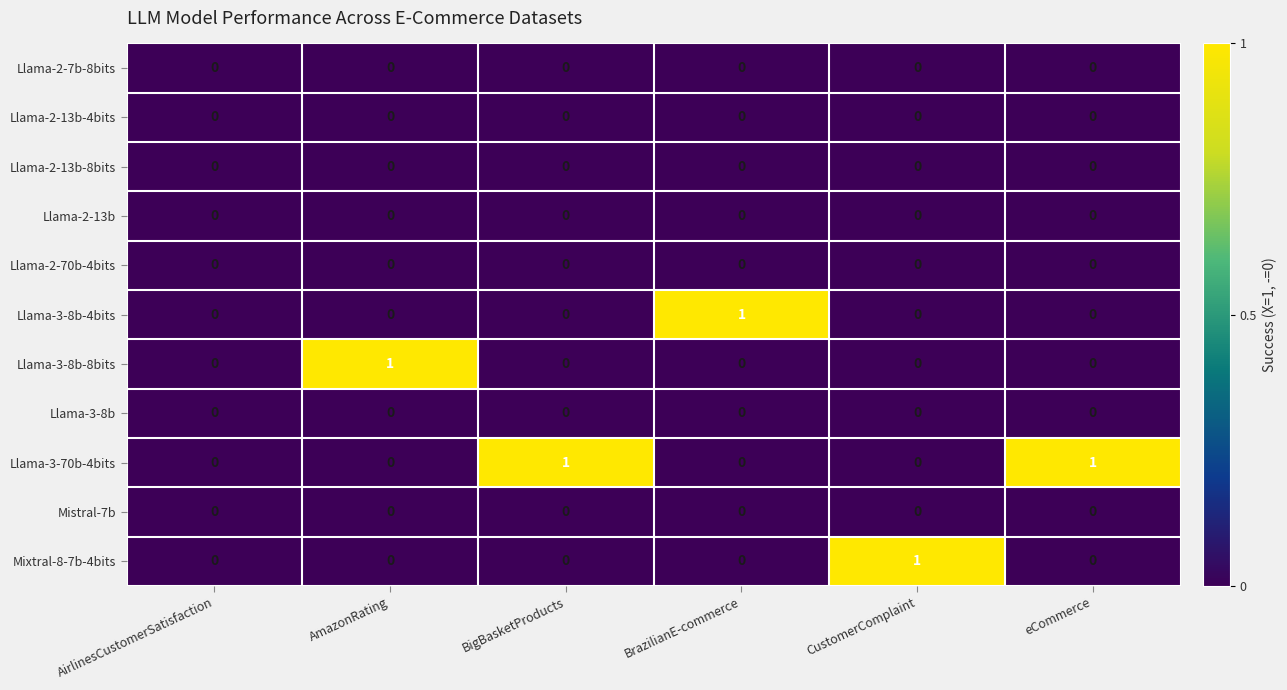

Which series has the largest total across all categories?

Llama-3-70b-4bits